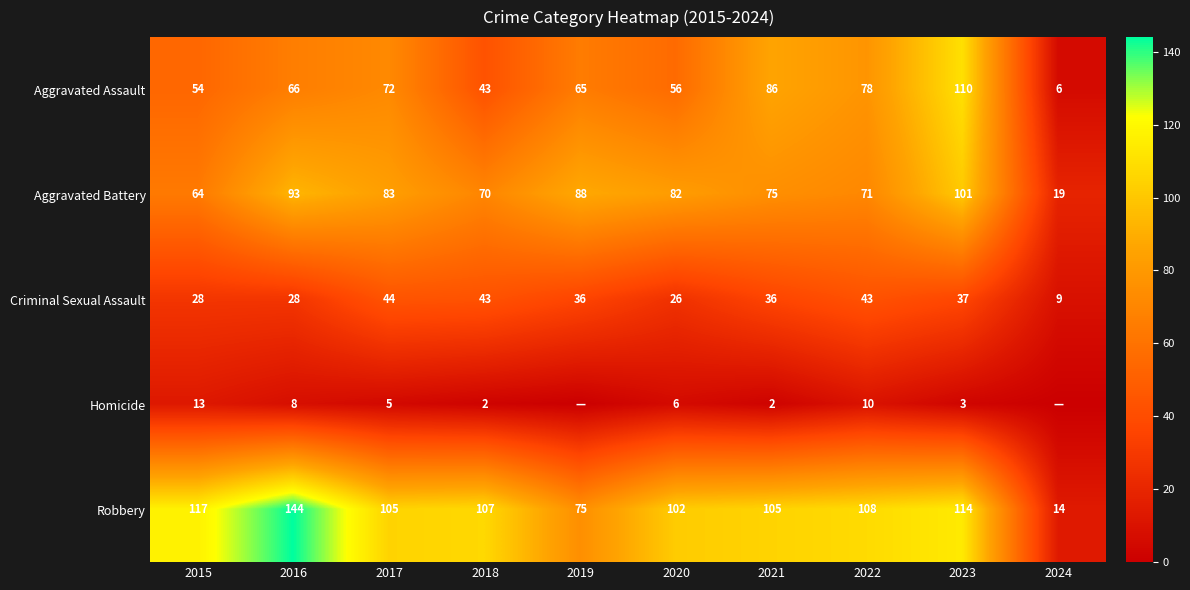

Rank the series by their maximum value, from lowest to highest.

Homicide, Criminal Sexual Assault, Aggravated Battery, Aggravated Assault, Robbery